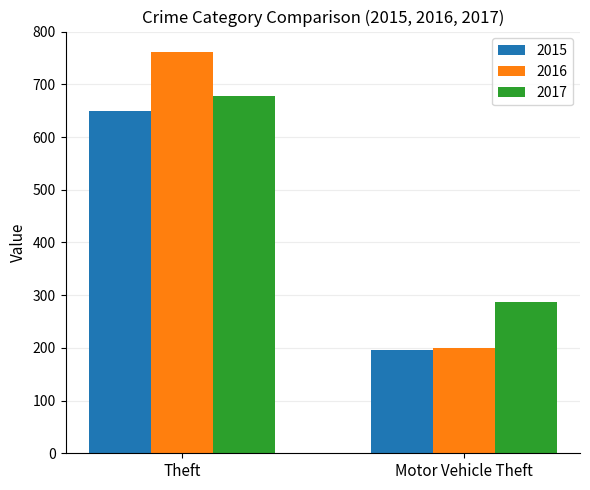

Which series changed the most between Theft and Motor Vehicle Theft?

2016